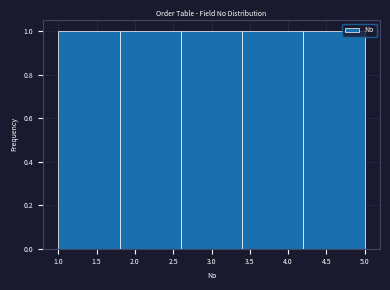

Reading left to right, list every bar in this chart as the range it spans on the x-axis followed by its height. The values are not printed on the chart, so give them approximately, as read against the axis.

1.0 to 1.8: 1
1.8 to 2.6: 1
2.6 to 3.4: 1
3.4 to 4.2: 1
4.2 to 5.0: 1